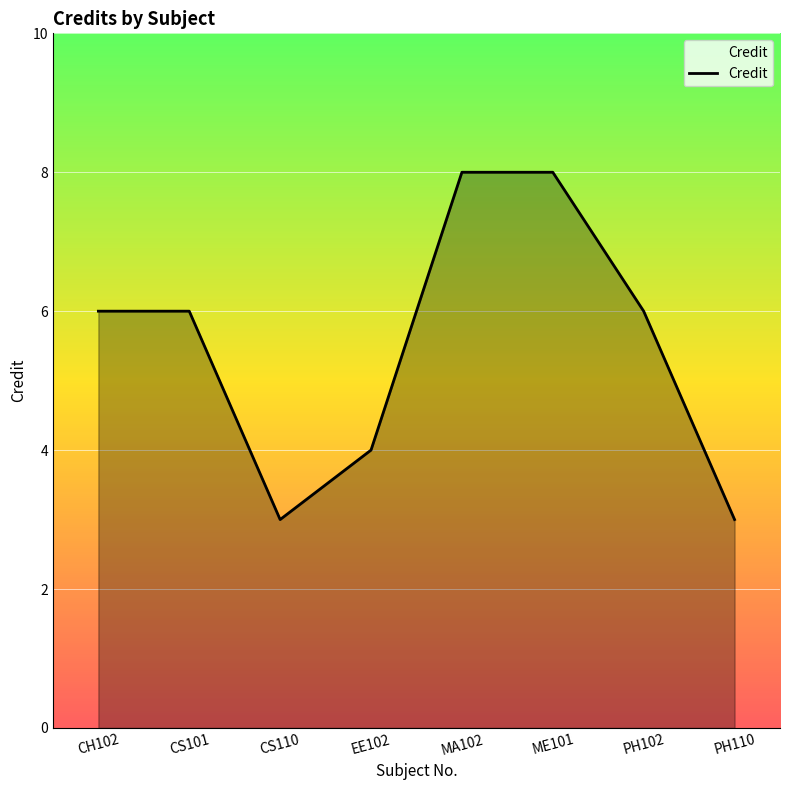

What is the ratio of the value at ME101 to the value at CH102?

1.3